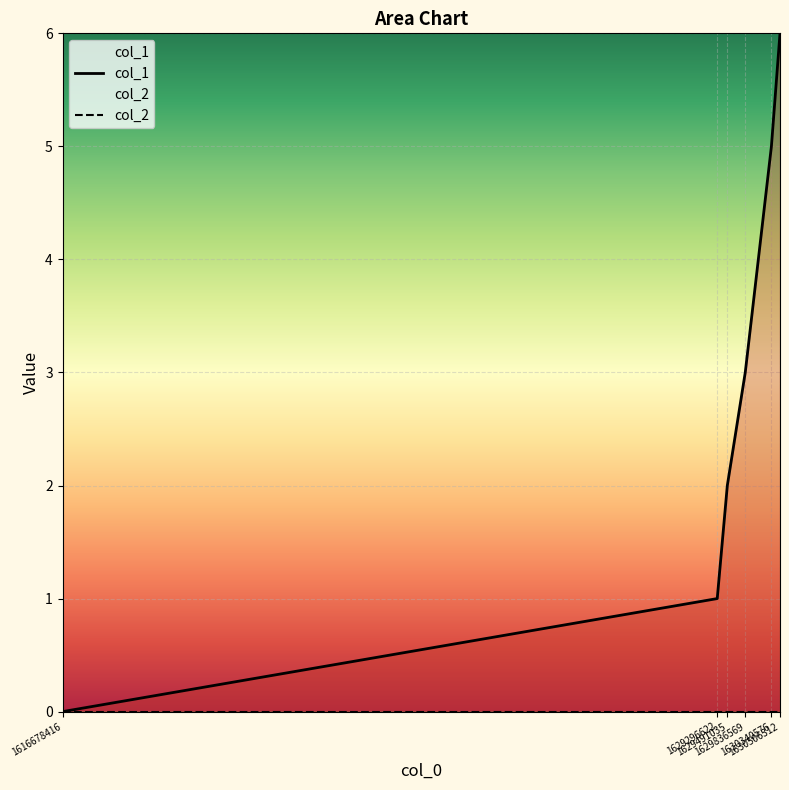

Reading right to left, what are all the values shown in this chart?

1630506312=6	1630340576=5	1629836569=3	1629491035=2	1629296622=1	1616678416=0